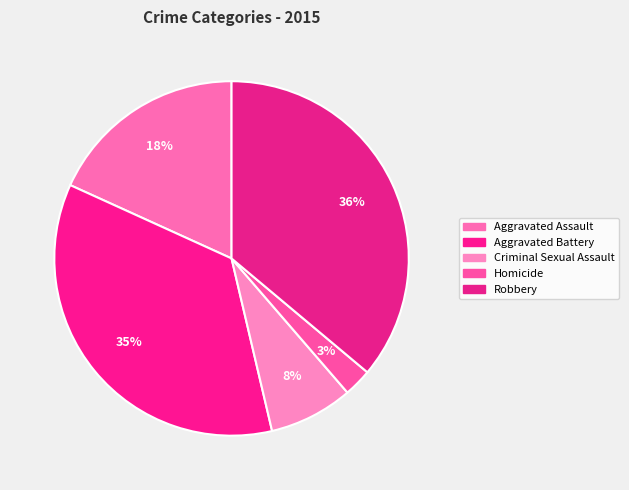

Count the number of slices in the pie.

5